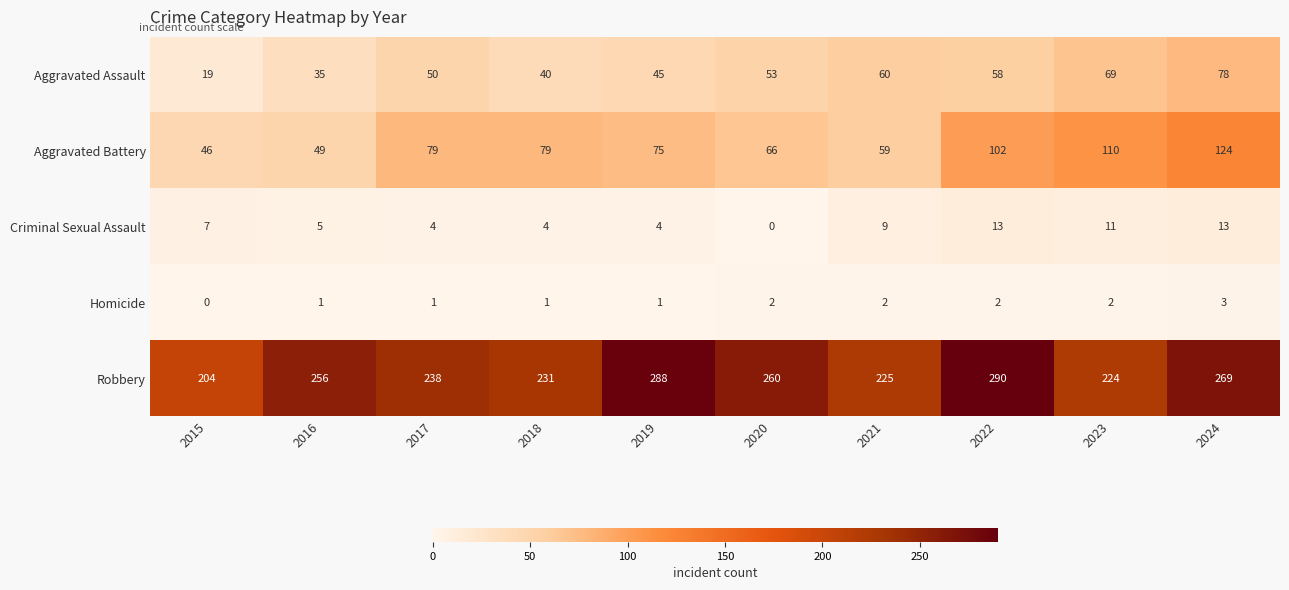

At how many categories does at least one series exceed 203?

10